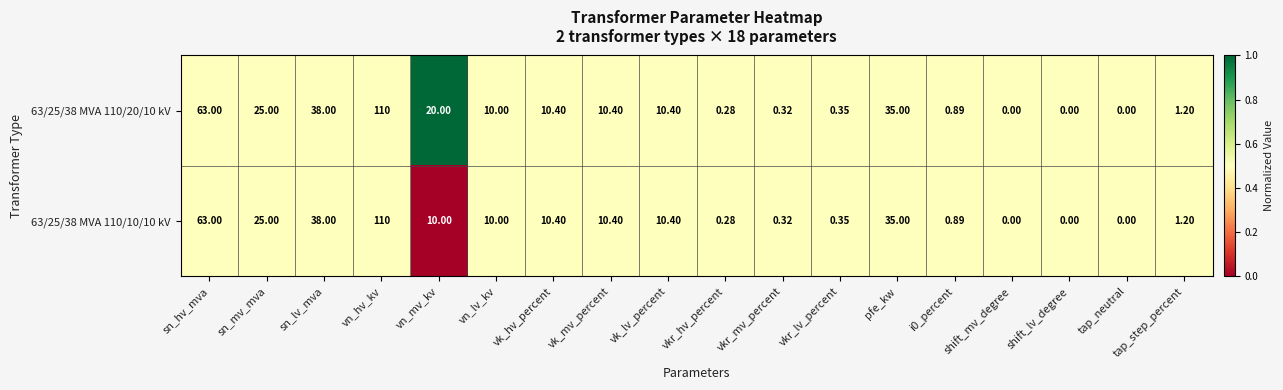

Is the value of 63/25/38 MVA 110/10/10 kV at vkr_hv_percent greater than the value of 63/25/38 MVA 110/20/10 kV at i0_percent?

No